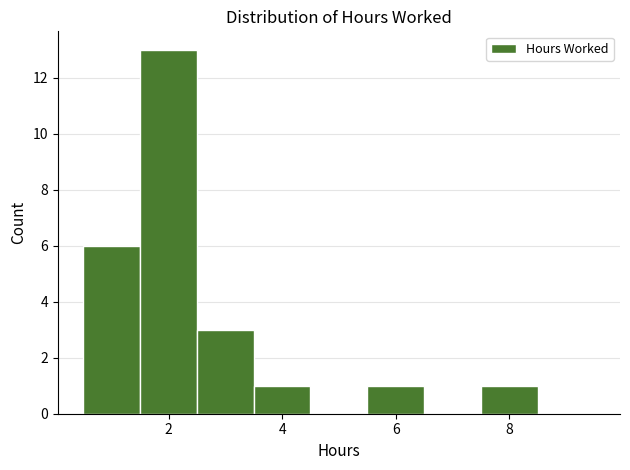

Which range on the x-axis has the tallest bar?

1.5 to 2.5